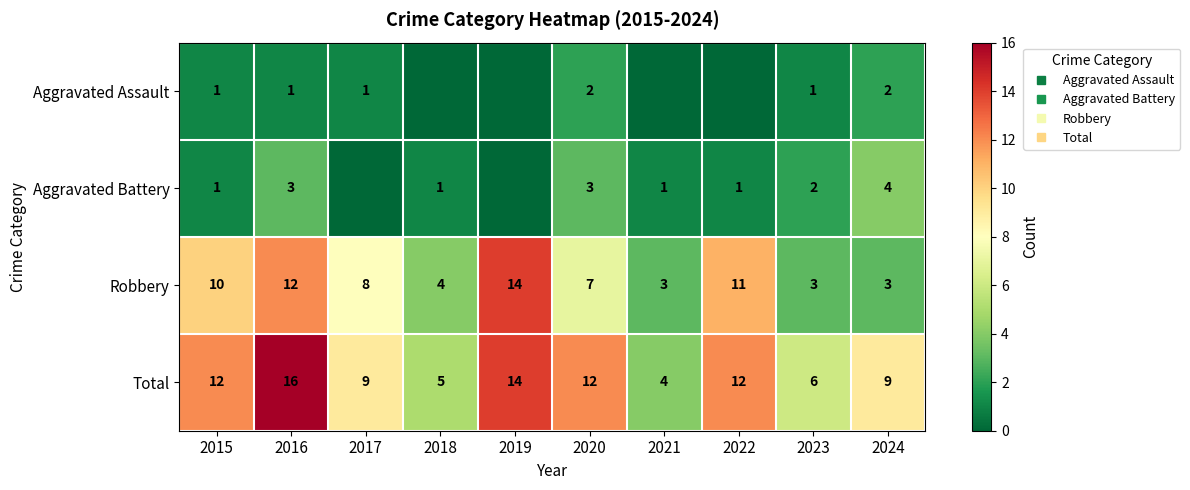

Rank the categories by Aggravated Battery value from highest to lowest.

2024, 2016, 2020, 2023, 2015, 2018, 2021, 2022, 2017, 2019